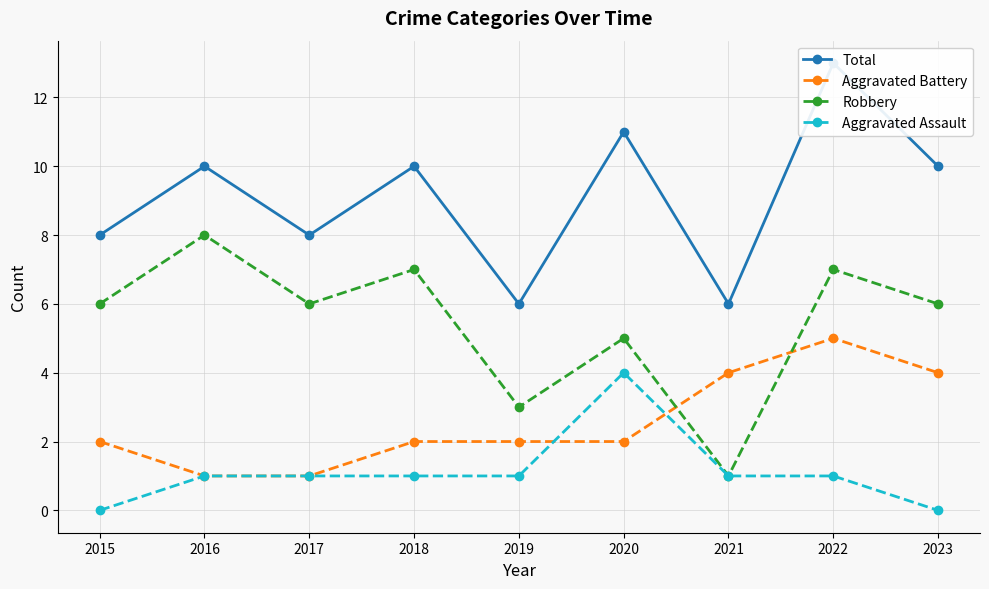

After their last crossing, which series has the higher values: Aggravated Battery or Robbery?

Robbery